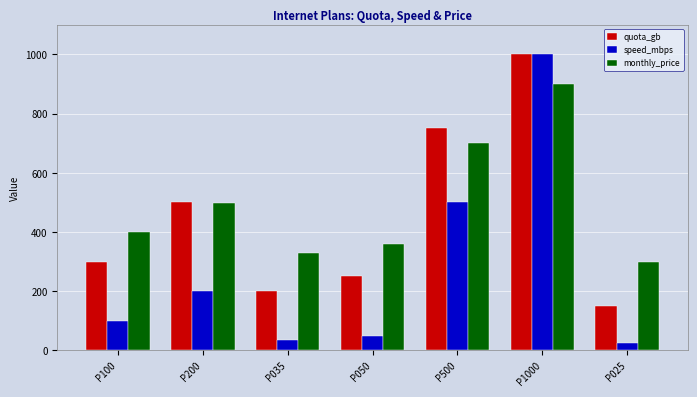

At which label does quota_gb reach its peak?

P1000